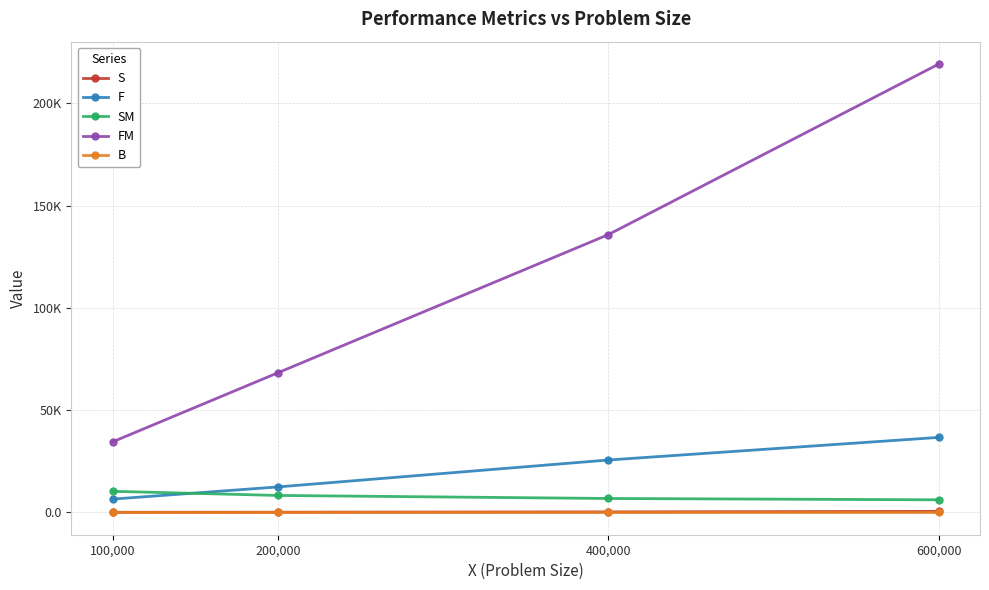

At 600,000, list the series in order from largest to smallest.

FM, F, SM, S, B